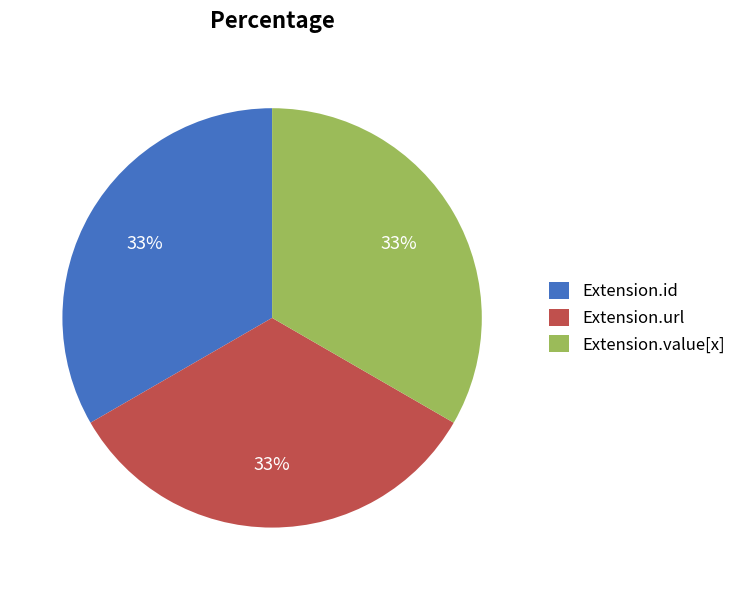

Is there a majority slice in this chart?

No